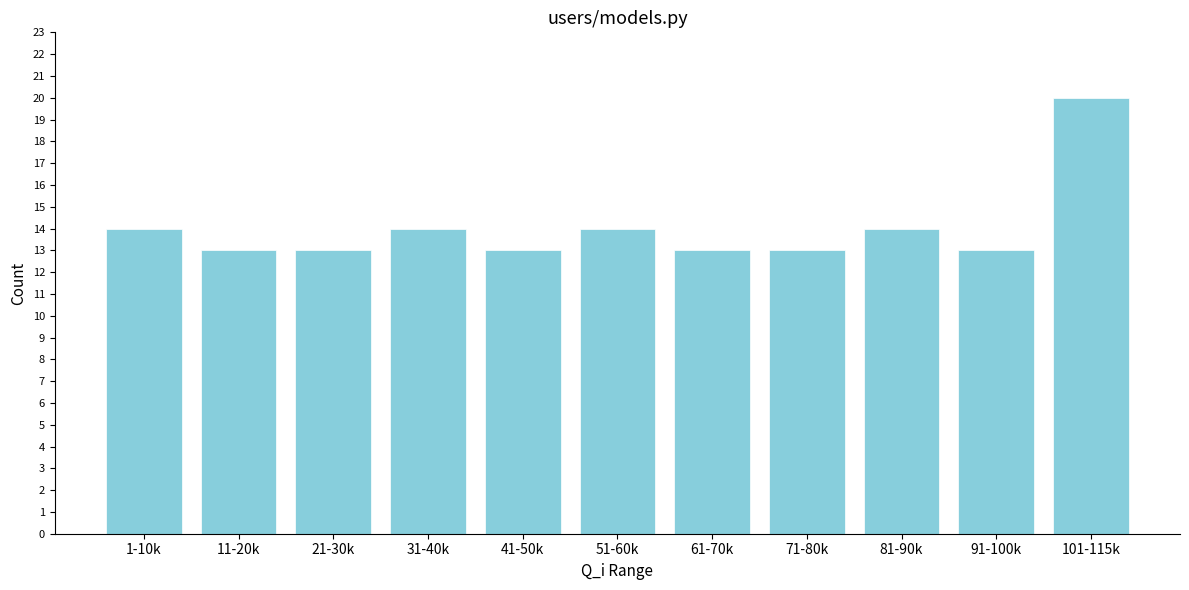

Reading left to right, transcribe all the data shown in this chart.

14	13	13	14	13	14	13	13	14	13	20